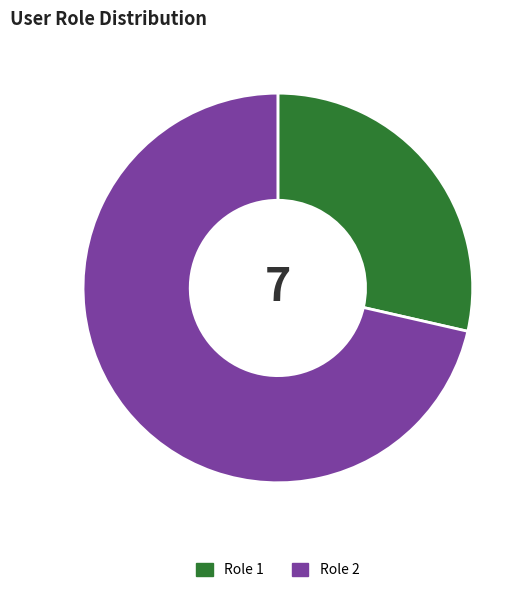

How many segments does this pie chart have?

2